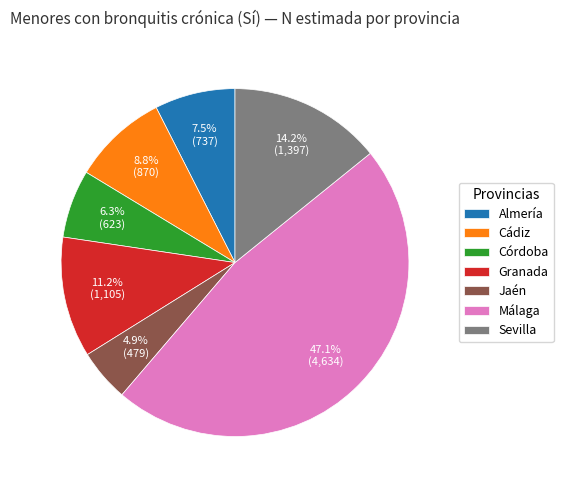

Which has a higher value, Granada or Córdoba?

Granada